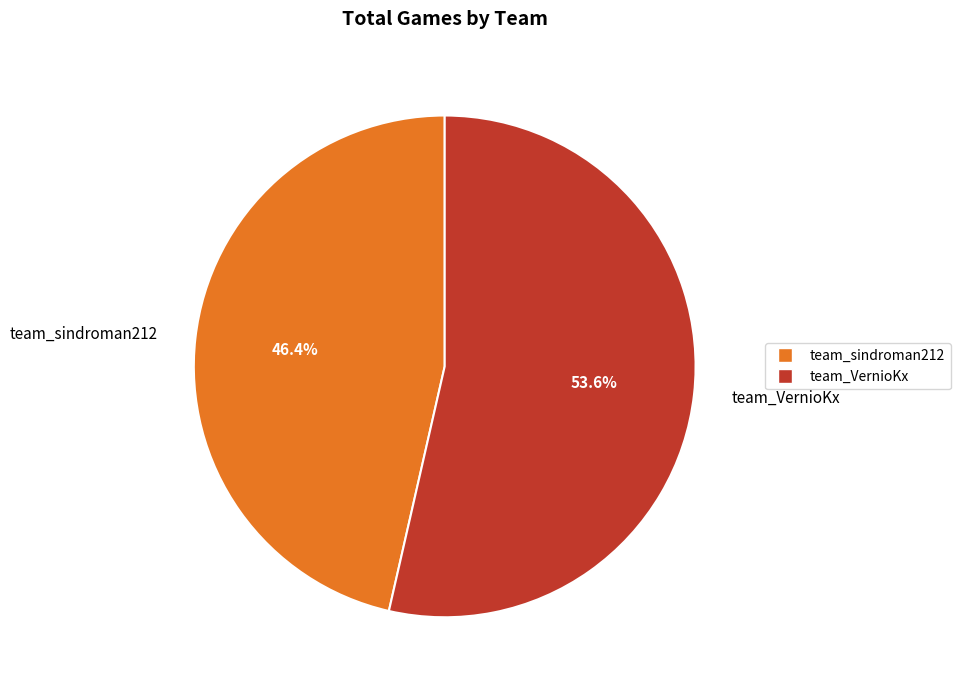

Which slice is the largest?

team_VernioKx